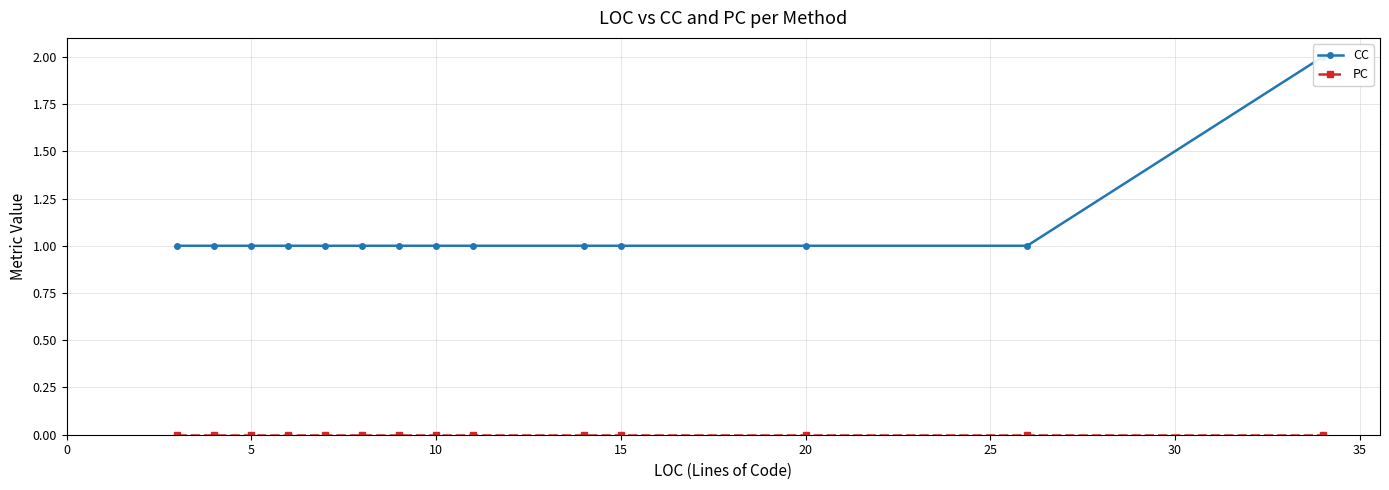

What are all the series names shown in the legend?

CC, PC